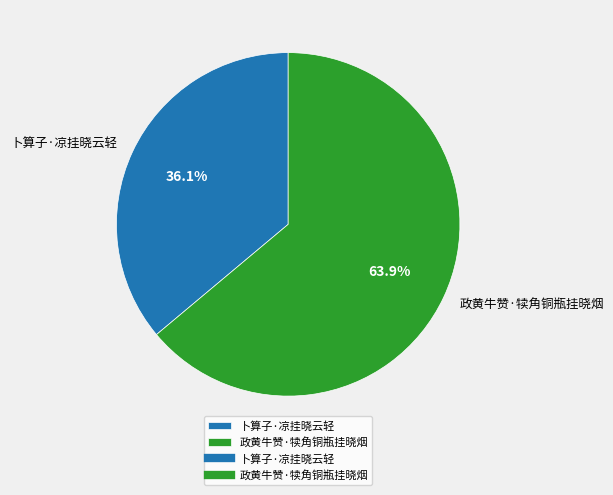

Rank the categories by value from lowest to highest.

卜算子·凉挂晓云轻, 政黄牛赞·犊角铜瓶挂晓烟